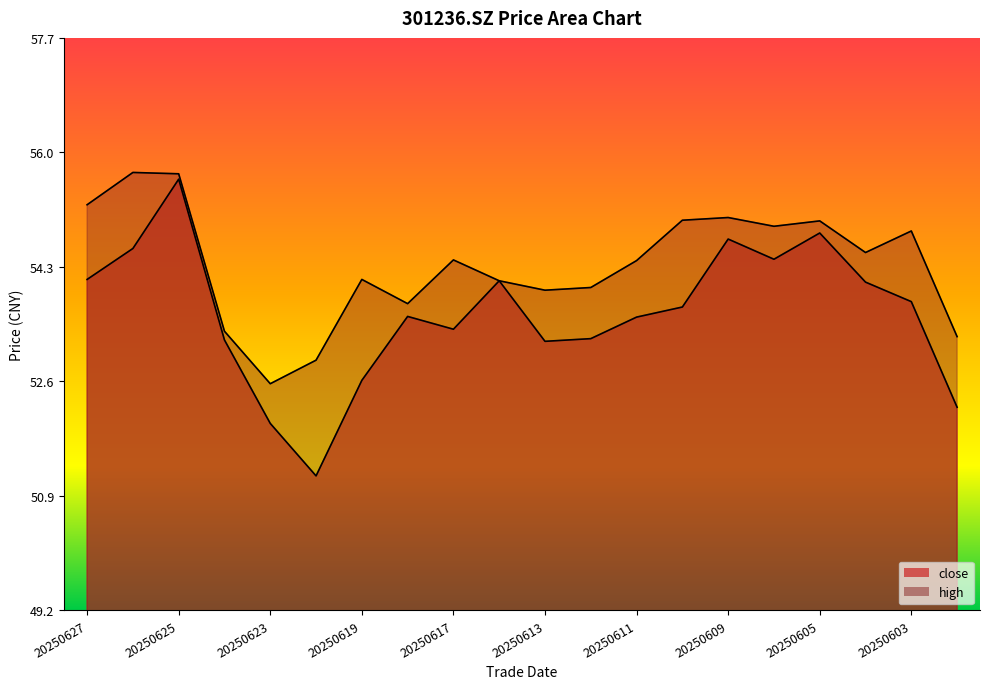

What are all the series names shown in the legend?

close, high